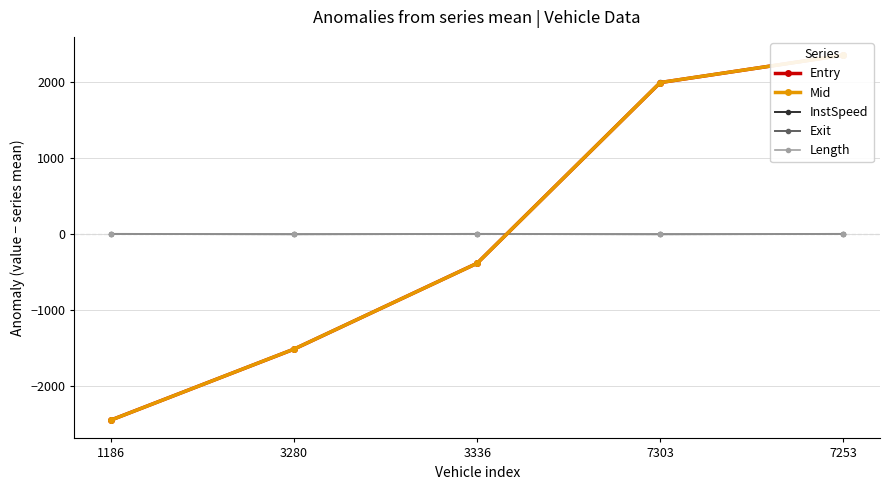

What is the difference between the second highest and minimum values in the Exit series?

4456.9